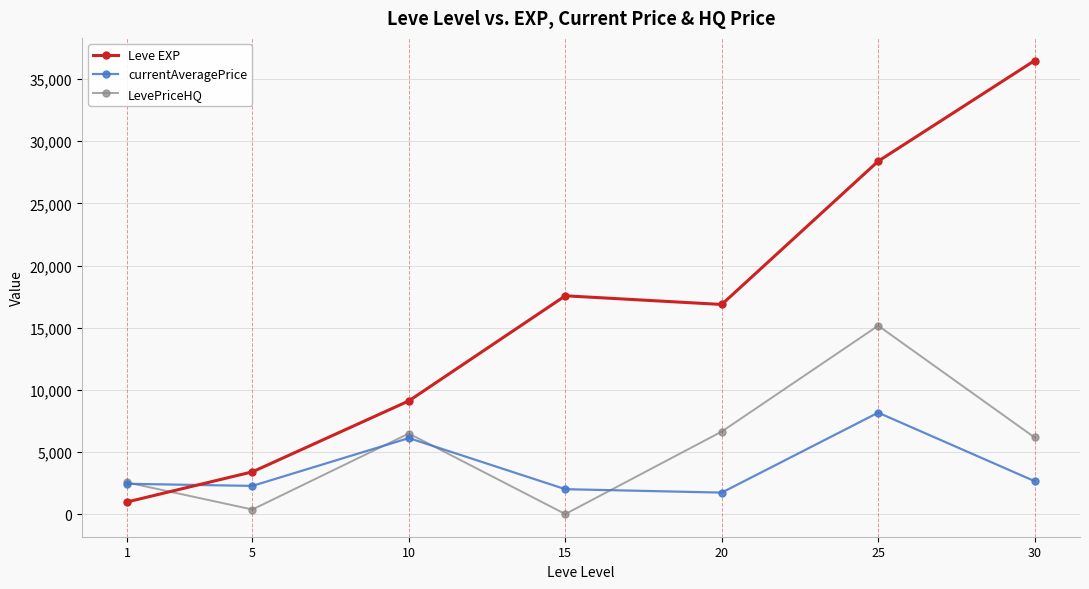

What is the average value of the LevePriceHQ series?

5334.5